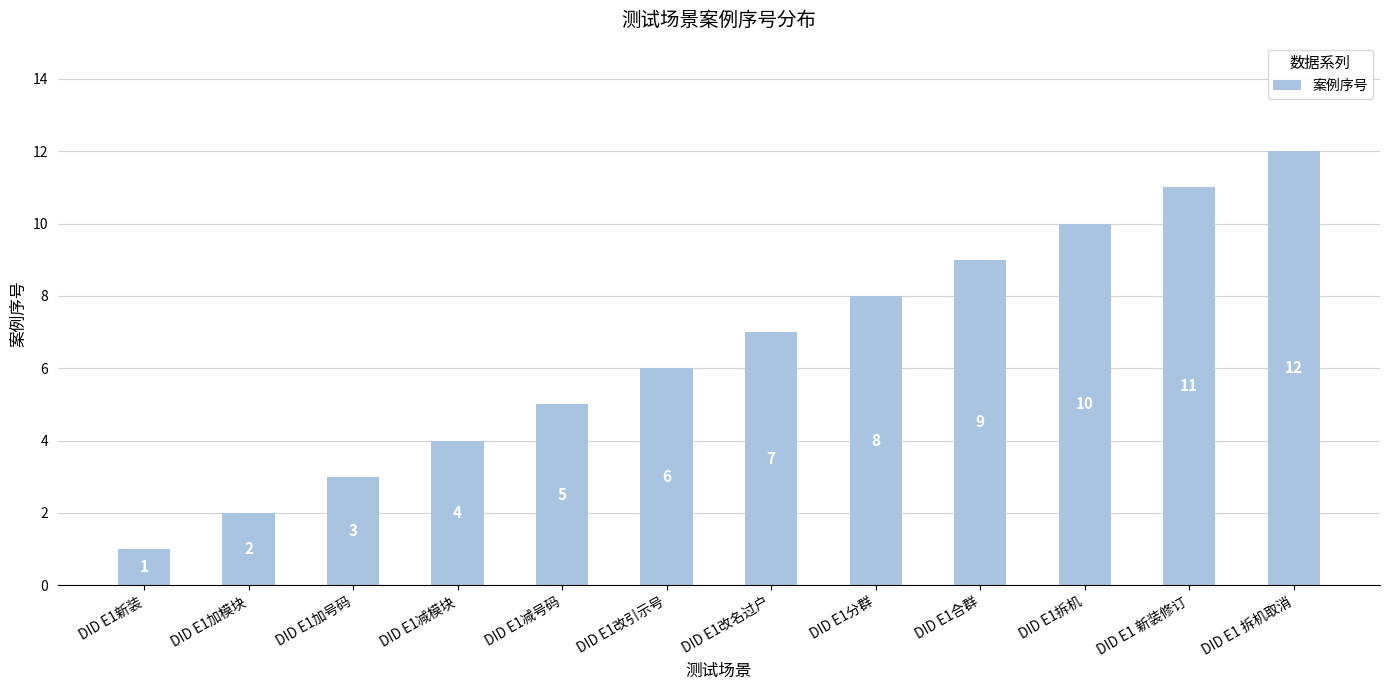

List the labels in order of value, smallest first.

DID E1新装, DID E1加模块, DID E1加号码, DID E1减模块, DID E1减号码, DID E1改引示号, DID E1改名过户, DID E1分群, DID E1合群, DID E1拆机, DID E1 新装修订, DID E1 拆机取消